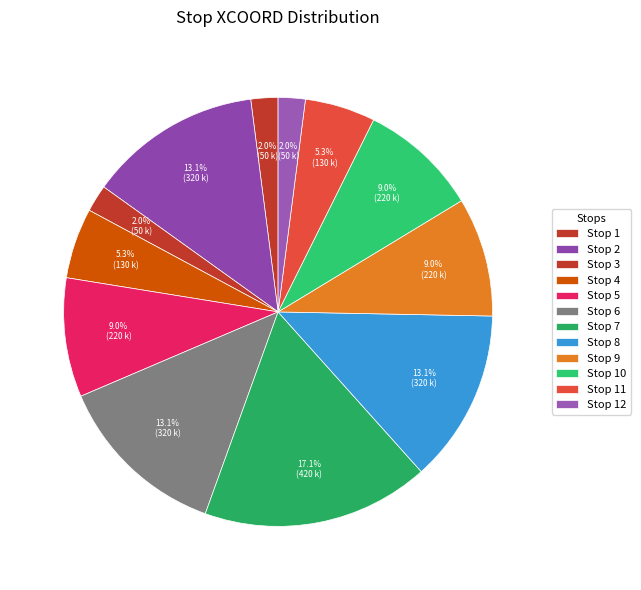

Is there any slice that represents more than half of the pie?

No